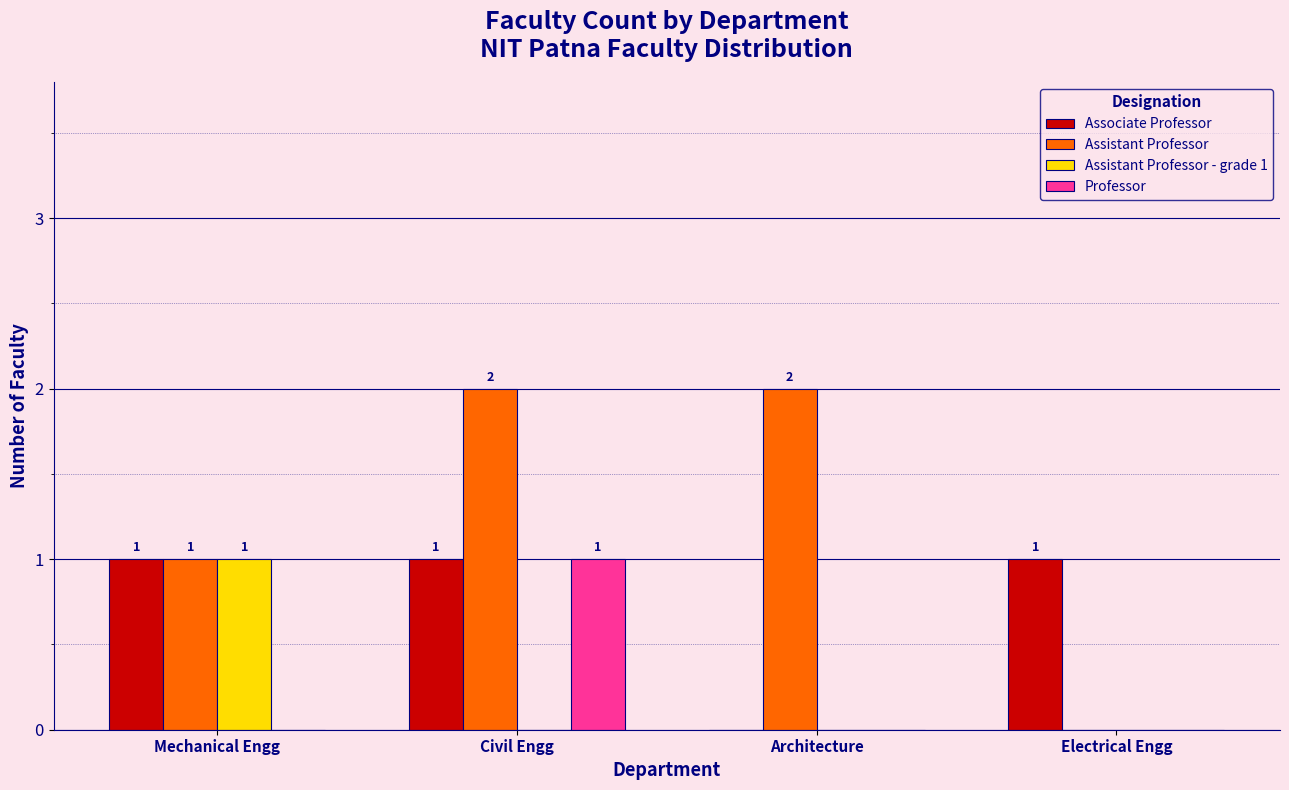

Reading left to right, extract all data points from this chart.

Associate Professor: 1	1	0	1
Assistant Professor: 1	2	2	0
Assistant Professor - grade 1: 1	0	0	0
Professor: 0	1	0	0